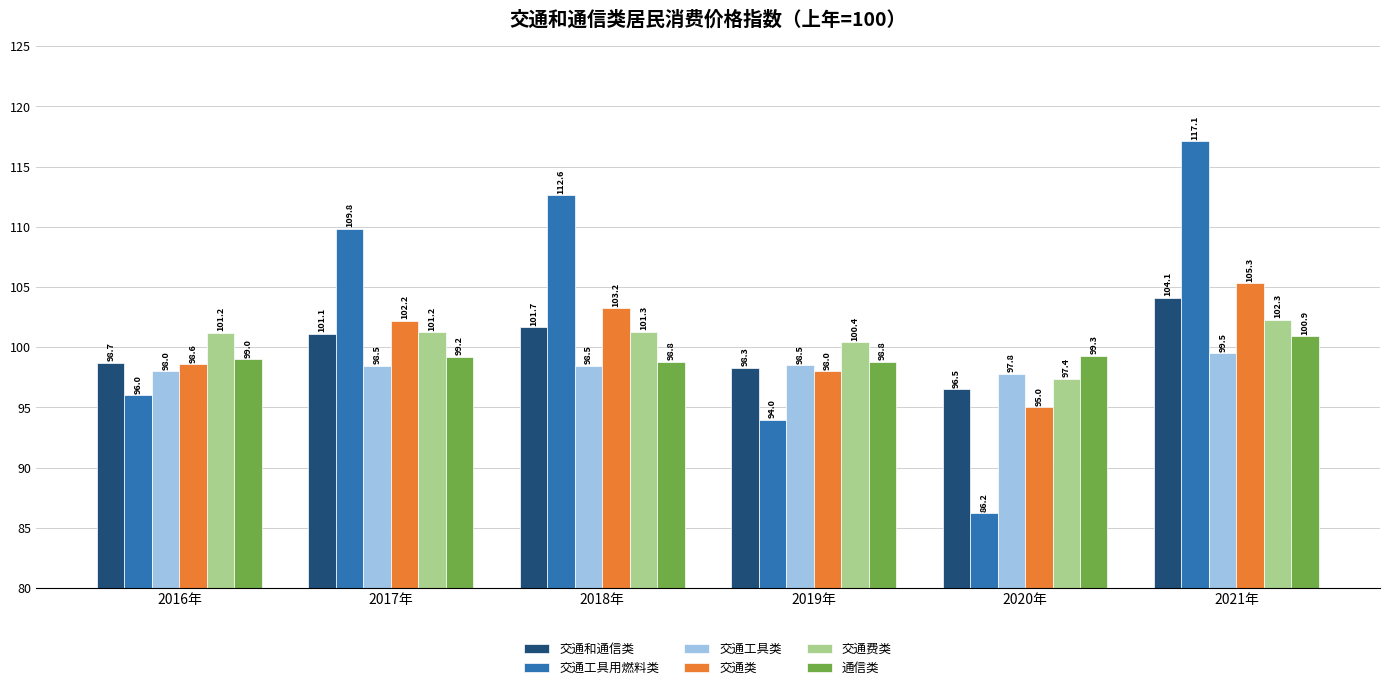

The 交通类 series shows 143.5 at 2021年. True or false?

False